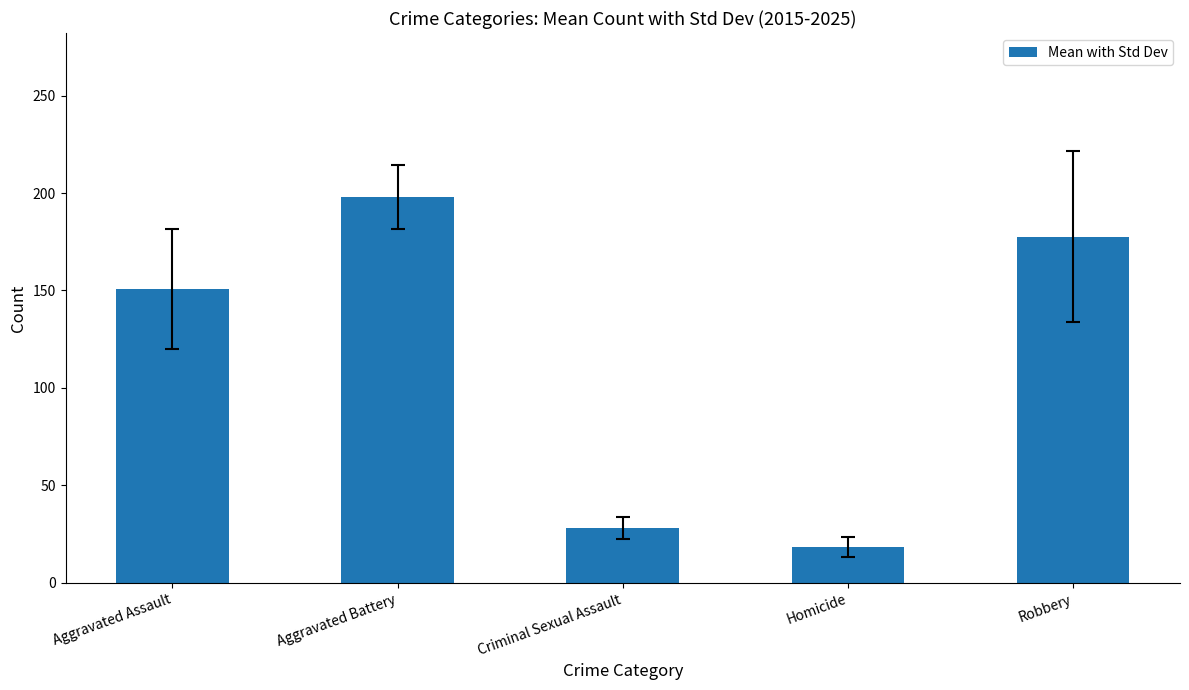

What is the ratio of the value at Homicide to the value at Aggravated Assault?

0.1